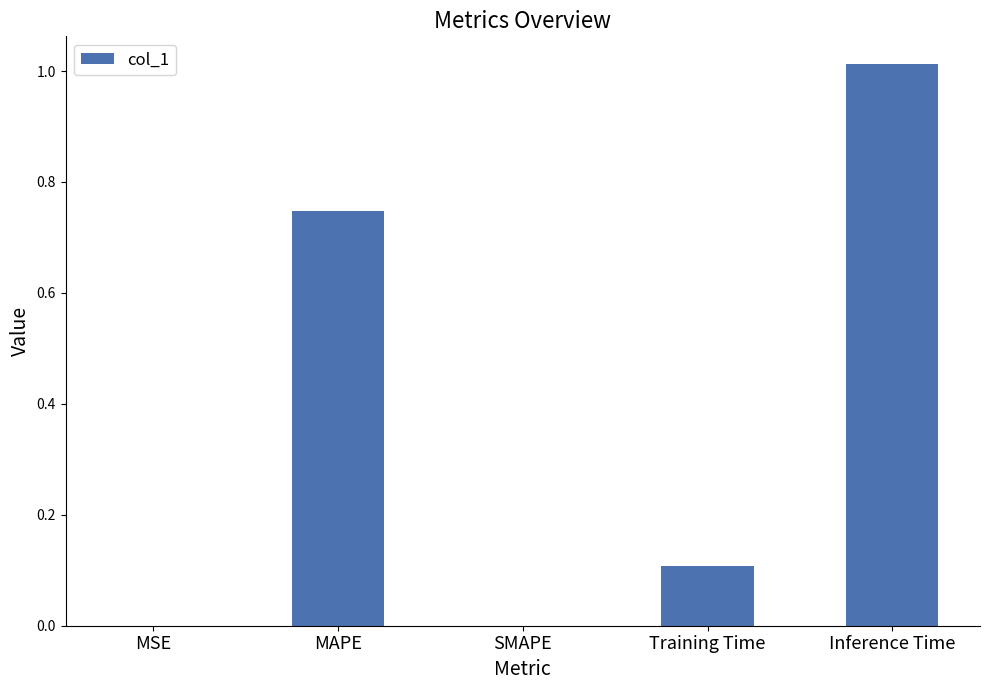

What is the sum of all values?

1.9